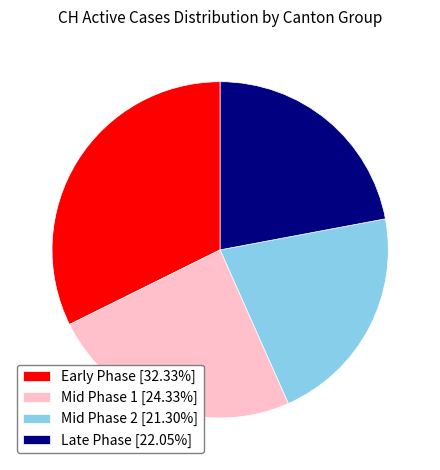

Is there any slice that represents more than half of the pie?

No